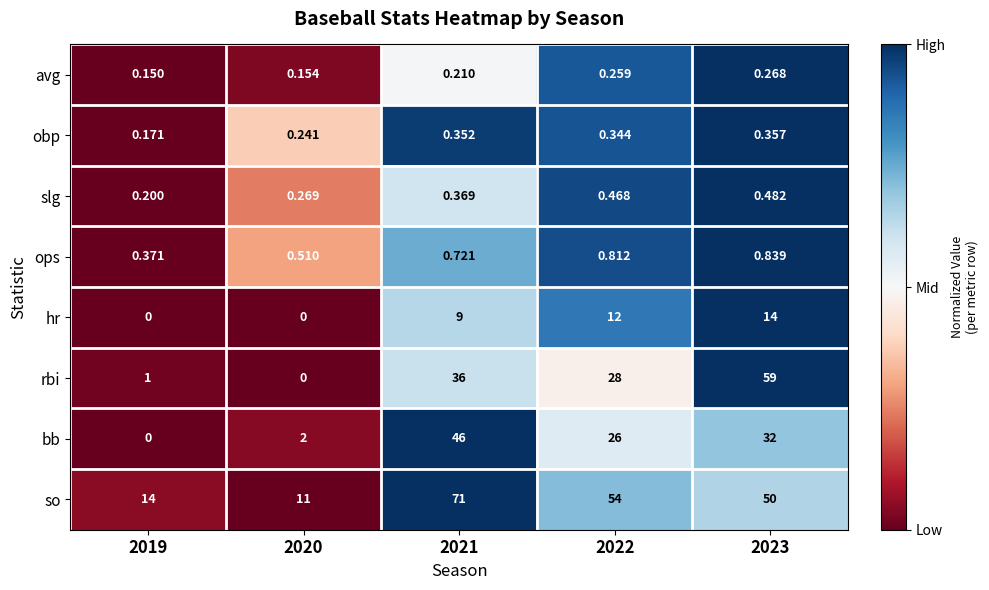

How many distinct data groups are displayed?

8